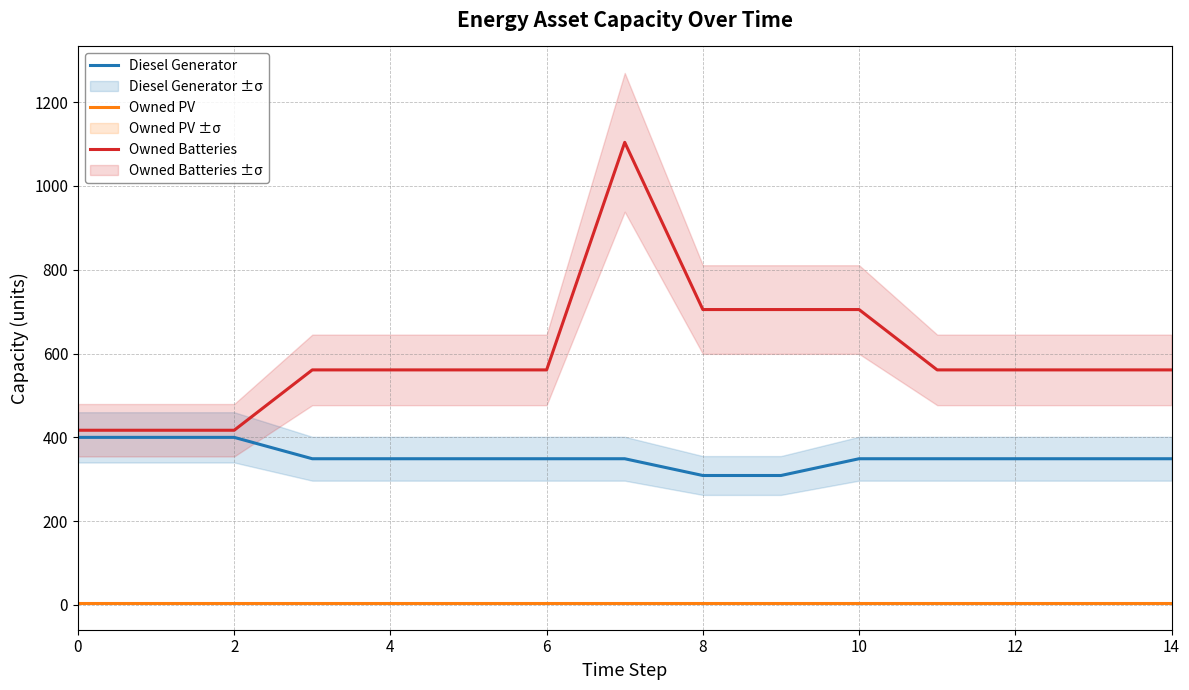

Does the chart display data point markers on the line(s)?

No